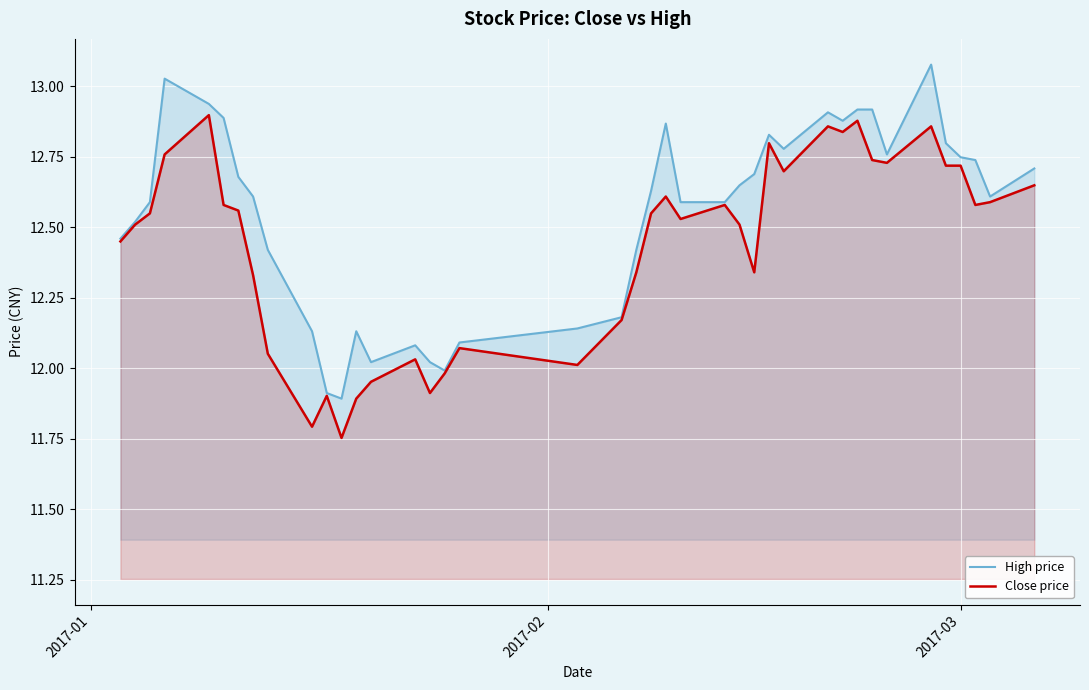

Which series has the largest total across all categories?

High price